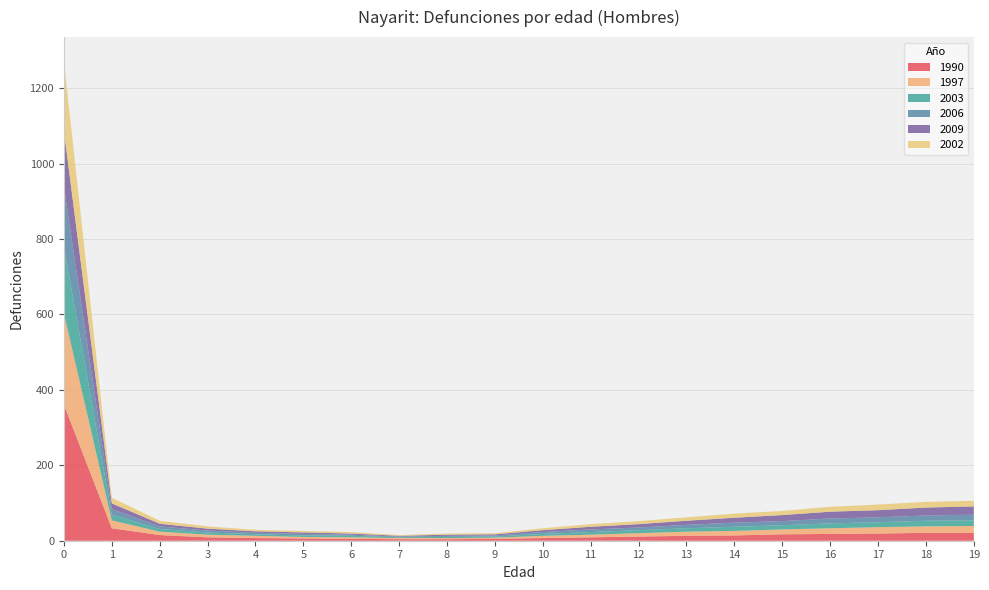

Reading left to right, extract all data points from this chart.

1990: 0=361	1=33	2=15	3=9	4=7	5=6	6=5	7=4	8=4	9=5	10=7	11=9	12=11	13=13	14=14	15=17	16=18	17=19	18=21	19=21
1997: 0=242	1=21	2=9	3=7	4=6	5=4	6=4	7=3	8=3	9=3	10=6	11=7	12=9	13=11	14=12	15=13	16=15	17=17	18=17	19=18
2003: 0=177	1=15	2=7	3=6	4=4	5=4	6=4	7=2	8=3	9=3	10=5	11=7	12=8	13=9	14=11	15=11	16=13	17=13	18=15	19=15
2006: 0=159	1=15	2=7	3=5	4=4	5=4	6=3	7=2	8=3	9=3	10=5	11=7	12=7	13=9	14=11	15=11	16=13	17=13	18=14	19=15
2009: 0=148	1=15	2=7	3=5	4=4	5=4	6=3	7=2	8=3	9=3	10=5	11=7	12=9	13=11	14=13	15=16	16=18	17=19	18=21	19=22
2002: 0=185	1=15	2=8	3=6	4=4	5=4	6=4	7=2	8=3	9=3	10=5	11=7	12=8	13=9	14=11	15=11	16=13	17=15	18=15	19=15